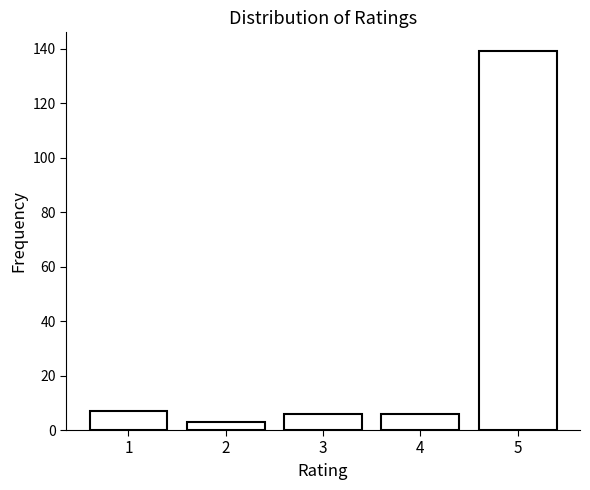

Reading left to right, extract all data points from this chart.

1=7	2=3	3=6	4=6	5=139